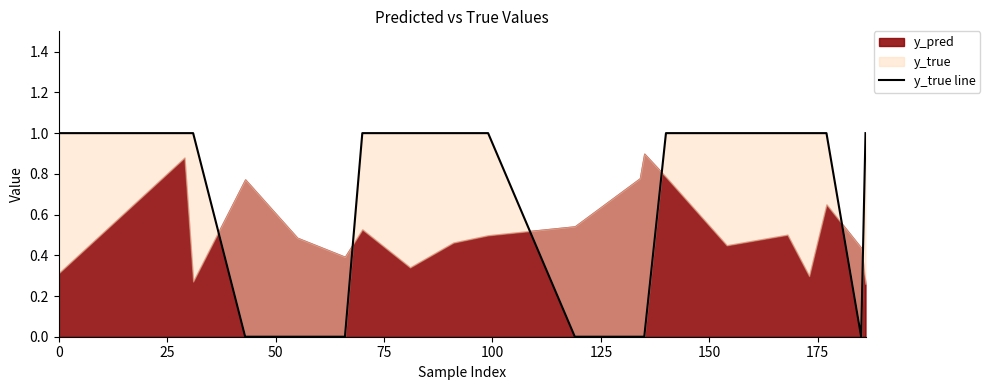

The value at 19 is 2. True or false?

False